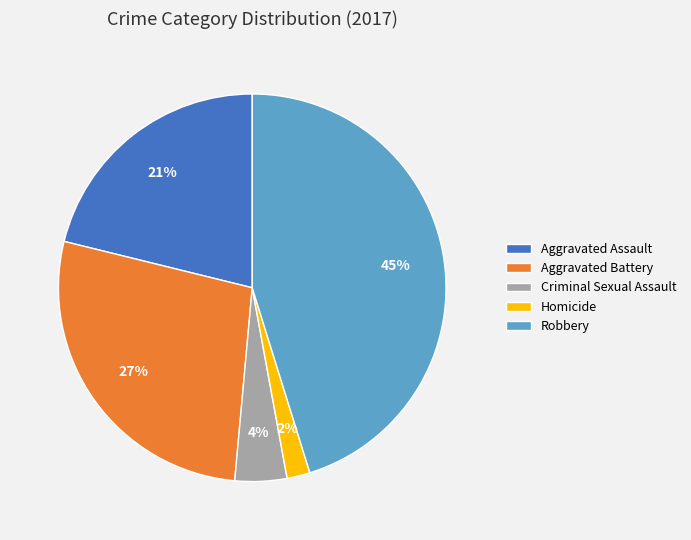

What is the largest slice in the pie chart?

Robbery